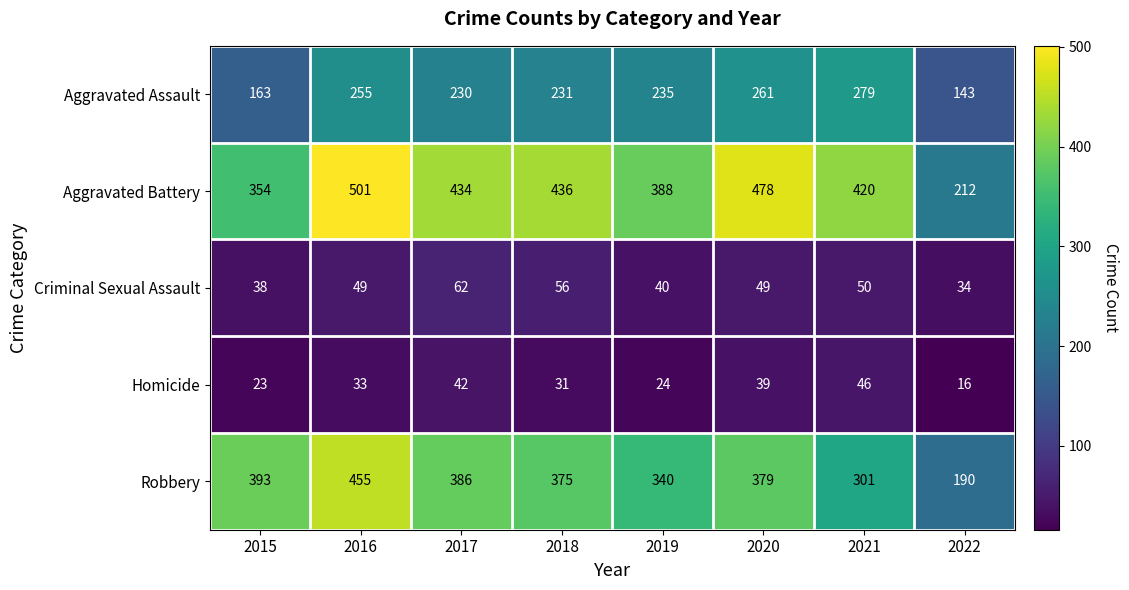

At how many categories does at least one series exceed 42?

8